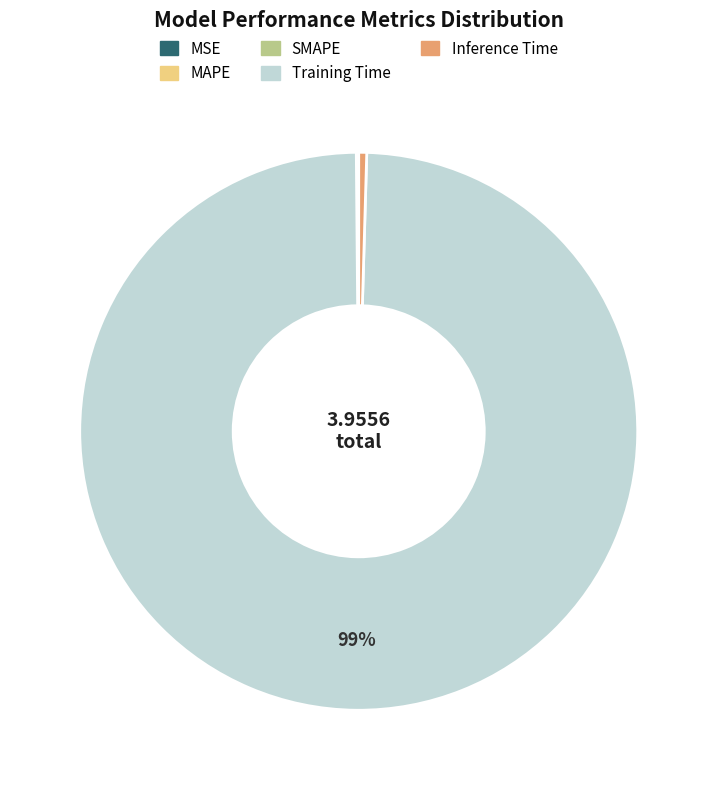

Which category has the biggest portion of the pie?

Training Time